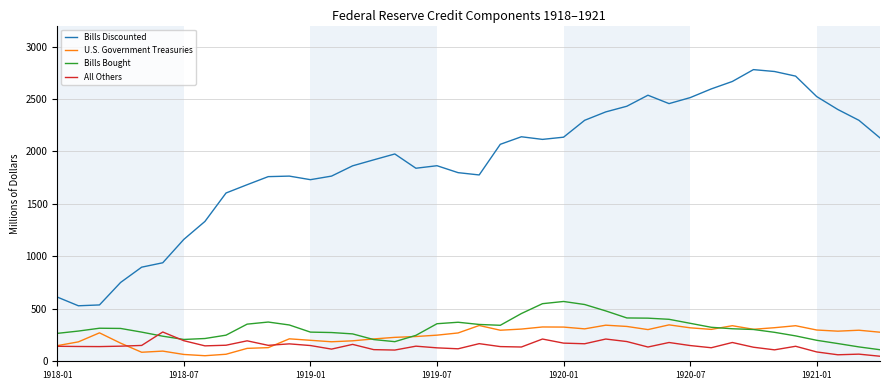

Which series has the widest spread of values?

Bills Discounted